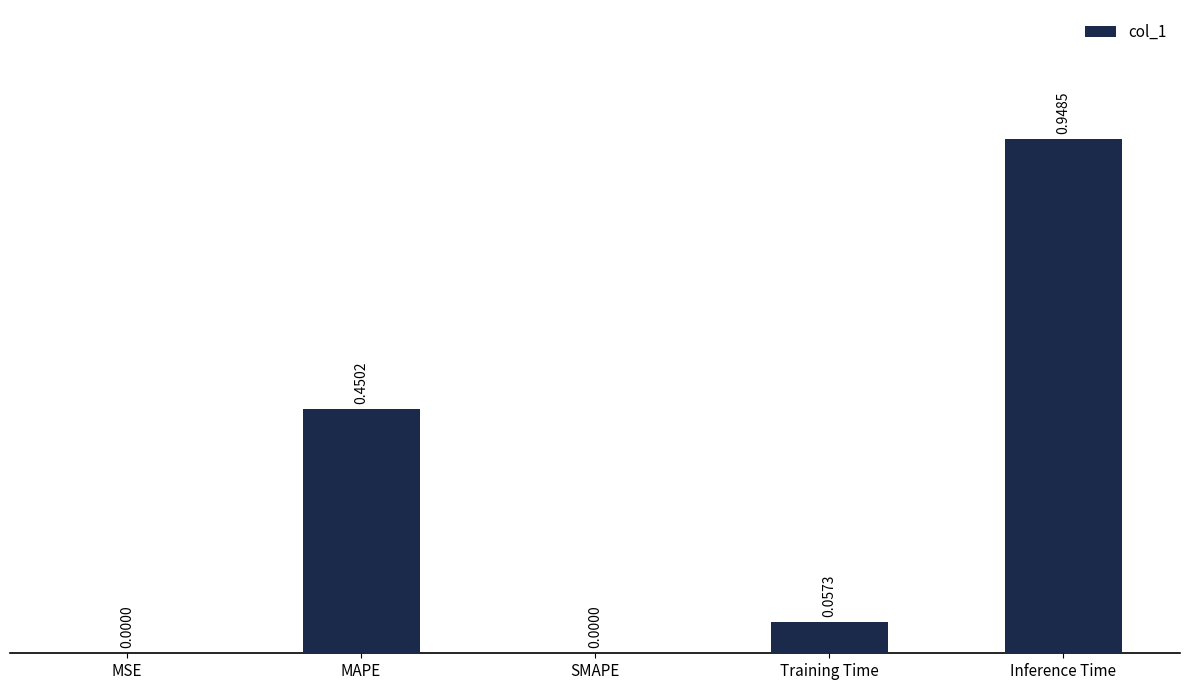

What is the sum of all values?

1.5